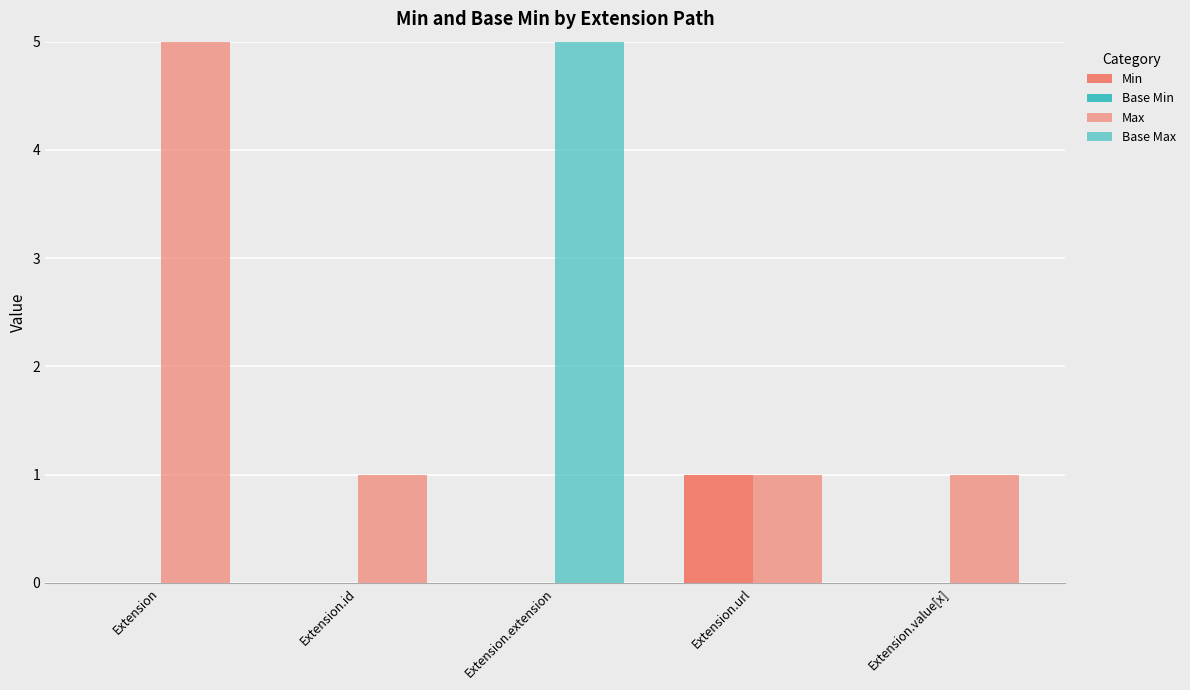

What is the value of the Max bar at the 2nd from the left?

1